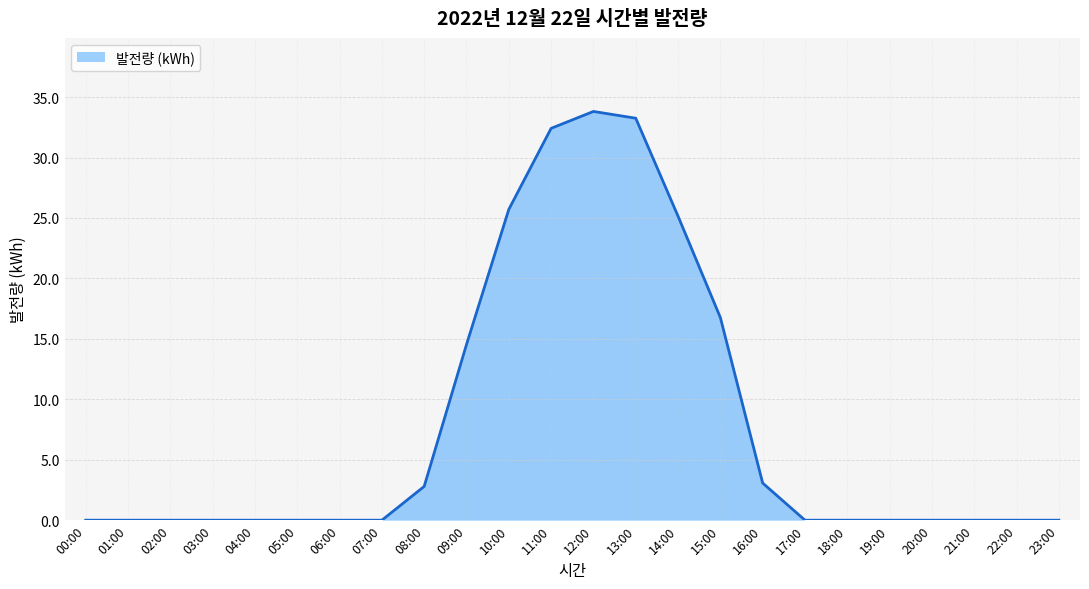

Reading left to right, what are all the values shown in this chart?

00:00=0.0	01:00=0.0	02:00=0.0	03:00=0.0	04:00=0.0	05:00=0.0	06:00=0.0	07:00=0.0	08:00=2.8	09:00=14.5	10:00=25.7	11:00=32.4	12:00=33.8	13:00=33.3	14:00=25.2	15:00=16.8	16:00=3.1	17:00=0.0	18:00=0.0	19:00=0.0	20:00=0.0	21:00=0.0	22:00=0.0	23:00=0.0